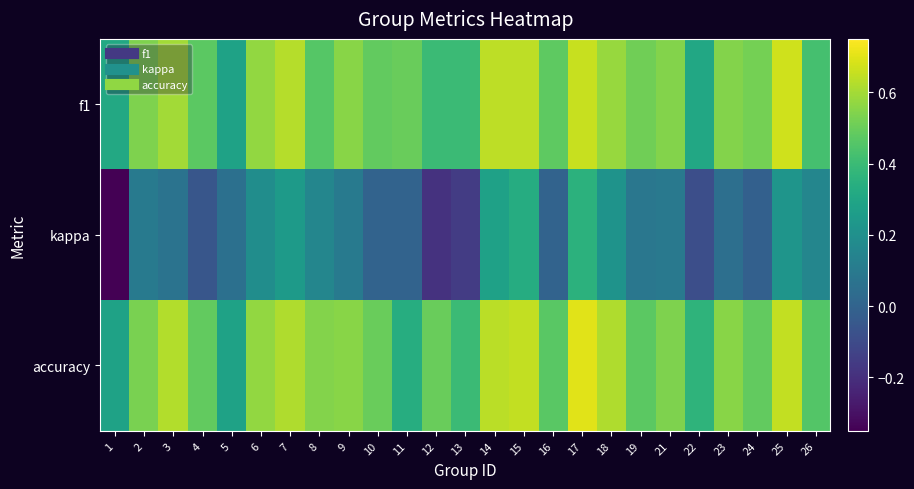

At which category does the chart reach its peak across all series?

17